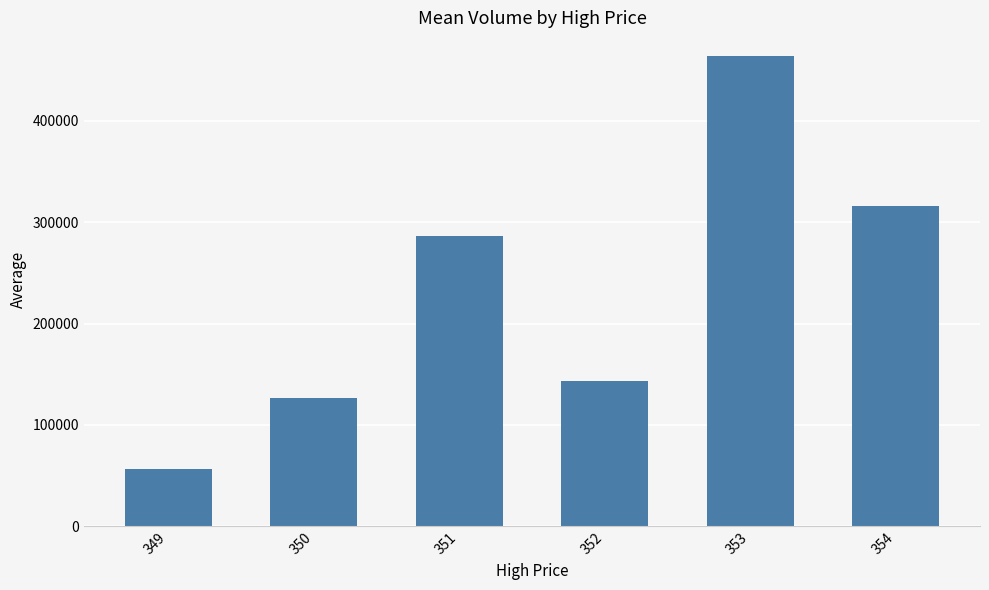

What is the greatest value displayed?

464169.8